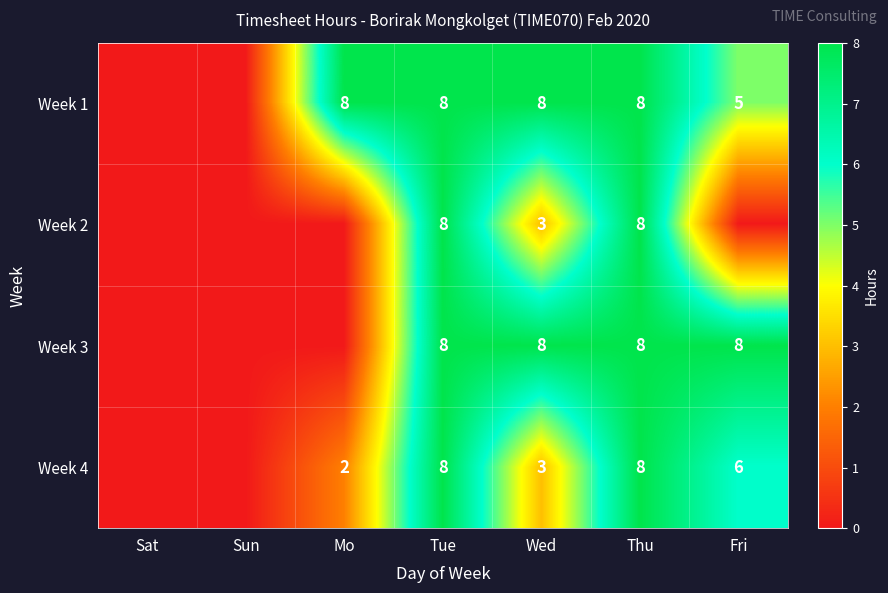

Count the number of categories in the chart.

7